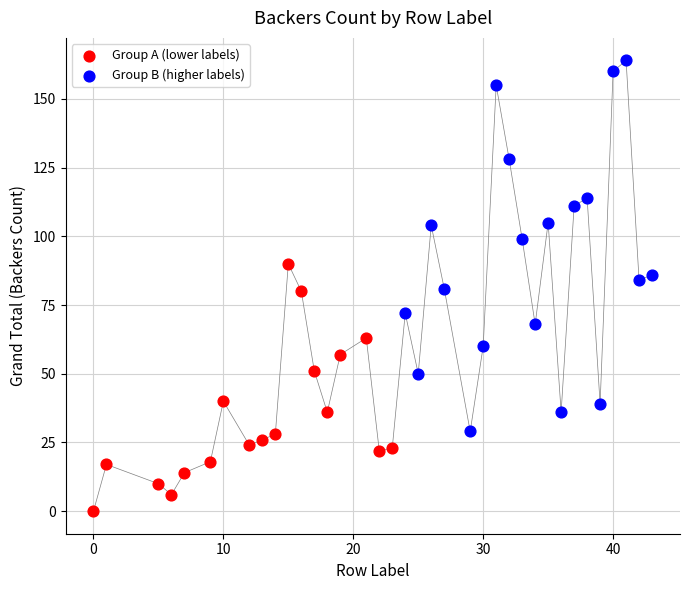

Which series reaches the minimum Y coordinate?

Group A (lower labels)